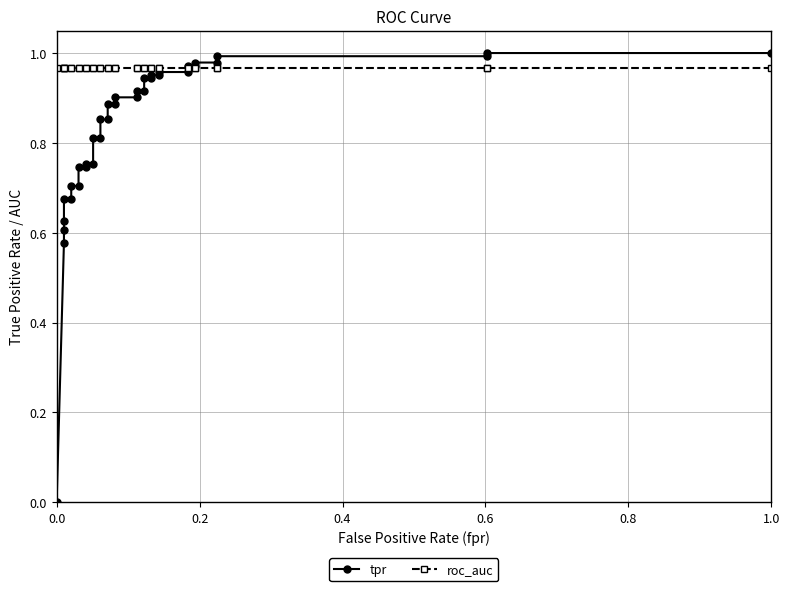

Rank the series by their average value, from lowest to highest.

tpr, roc_auc